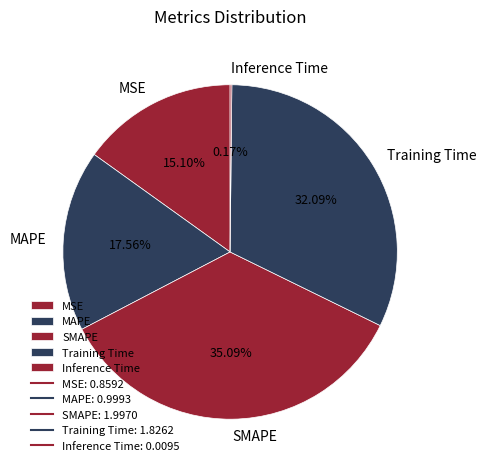

The MAPE slice represents 8% of the pie. True or false?

False